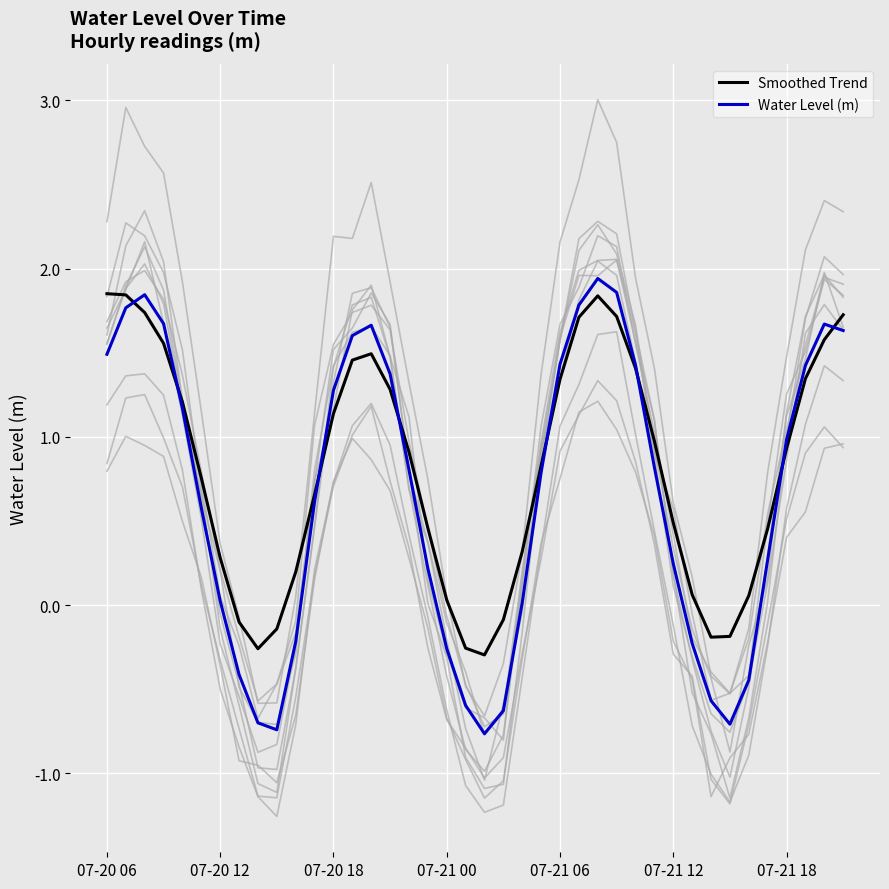

What is the approximate value of Smoothed Trend at 07-21 12?

0.5